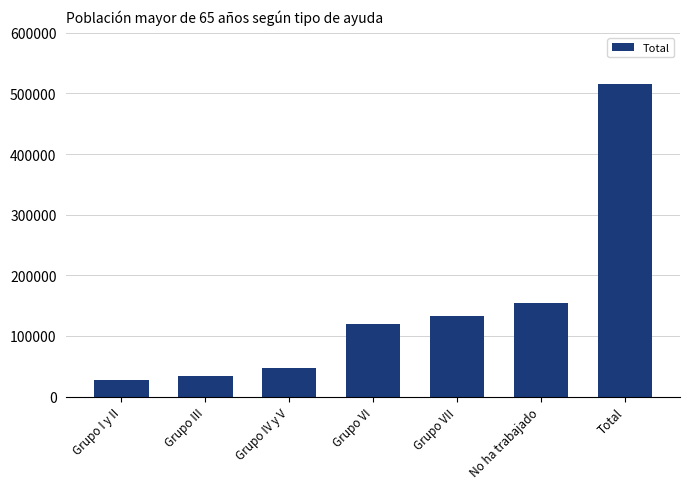

Is it true that the value at No ha trabajado is 79634?

False